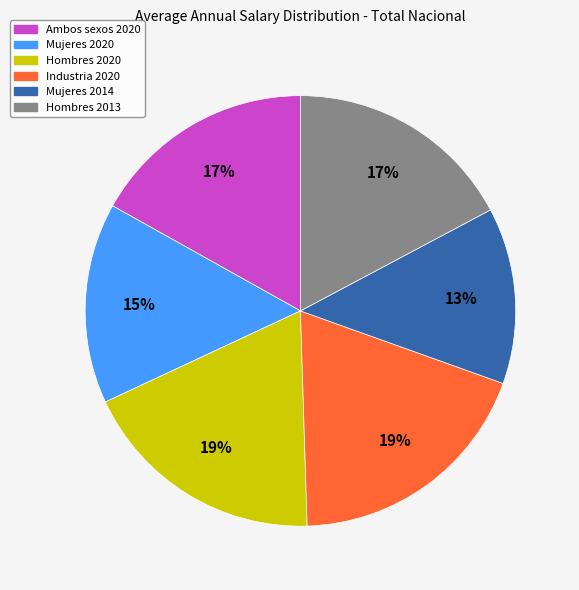

Combined, do Mujeres 2020 and Mujeres 2014 account for over 50%?

No